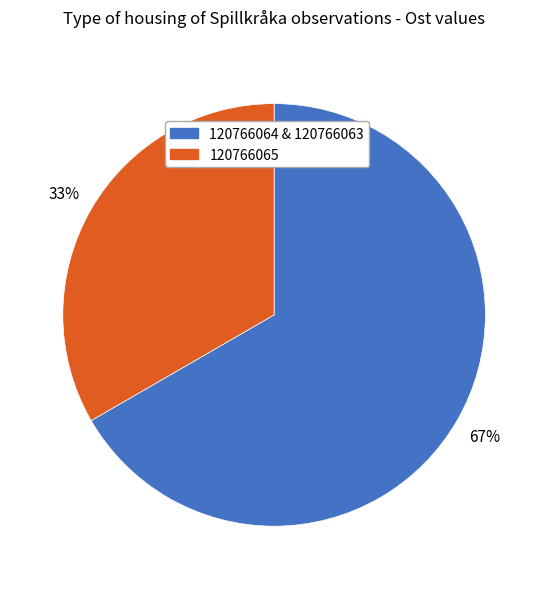

Is there a majority slice in this chart?

Yes